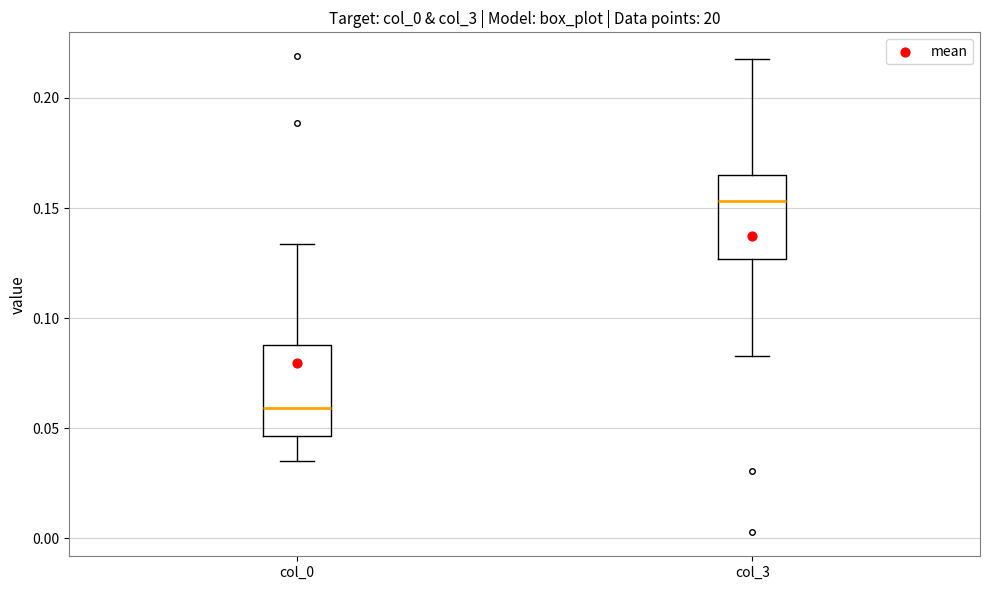

Reading left to right, transcribe this box plot: for each box, give where its median line is, the range the box spans, and where its two whiskers end, as read against the y-axis. The values are not printed on the chart, so give them approximately, as read against the axis.

col_0: median 0.060, box 0.045 to 0.090, whiskers 0.035 to 0.135
col_3: median 0.155, box 0.125 to 0.165, whiskers 0.085 to 0.220